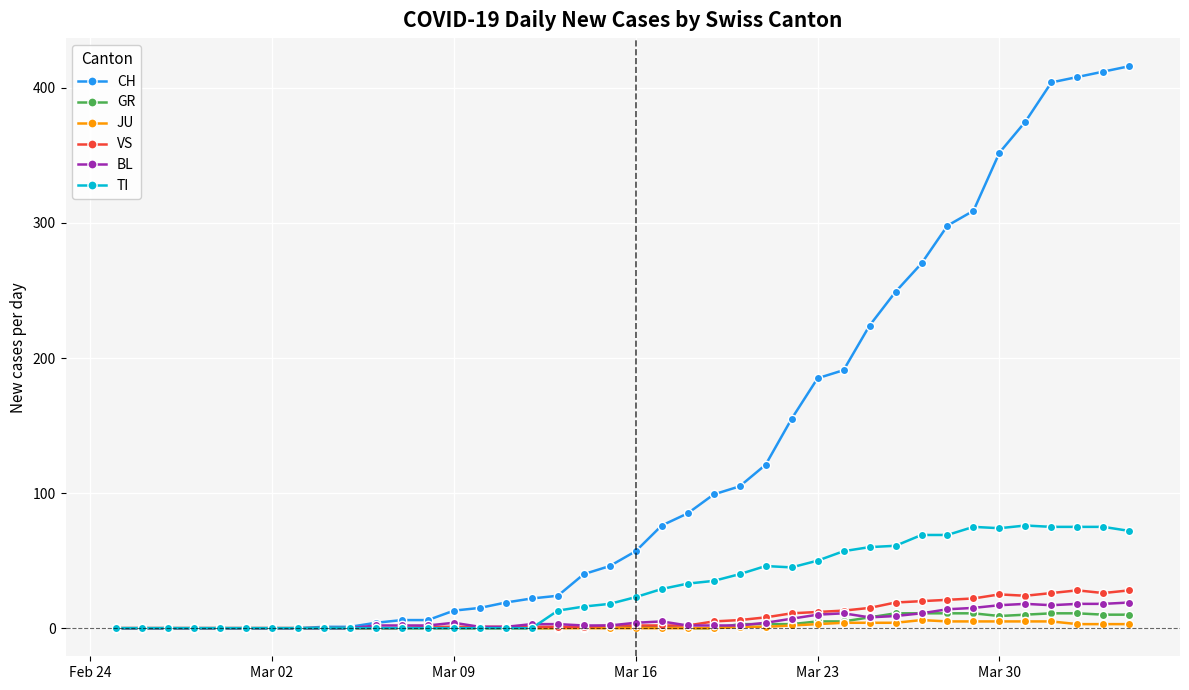

Which series has the largest range (max minus min)?

CH